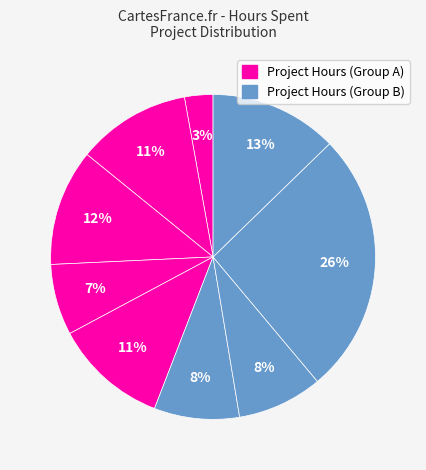

Is there a majority slice in this chart?

No